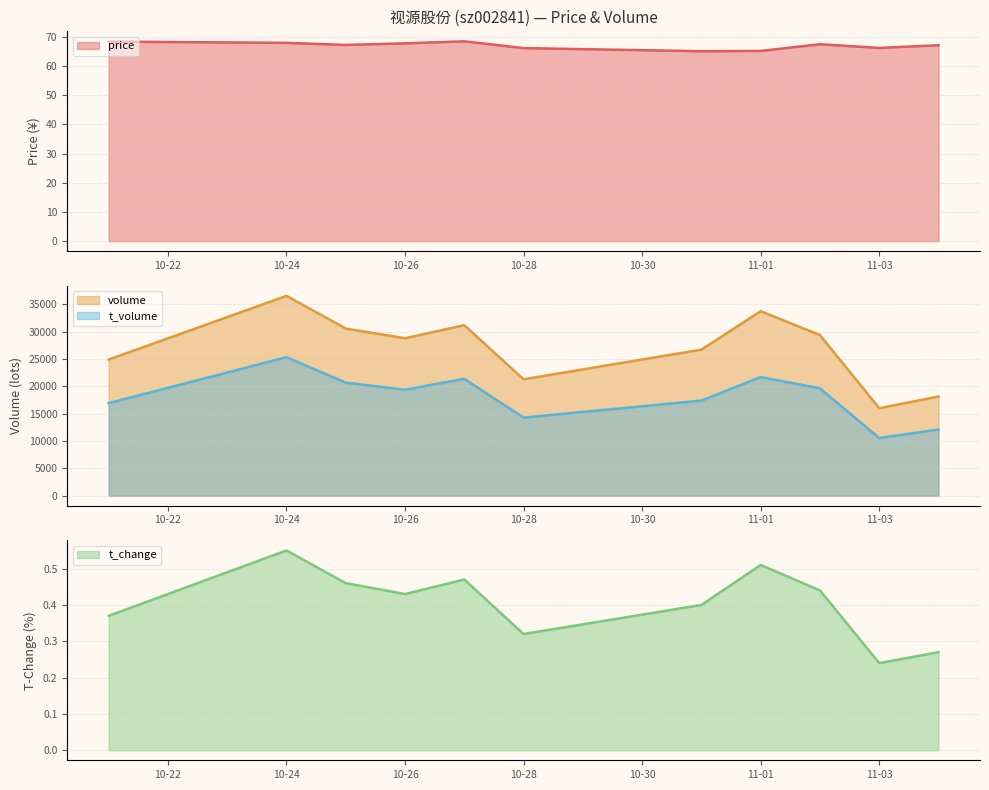

True or false: volume and t_change cross at least once.

False